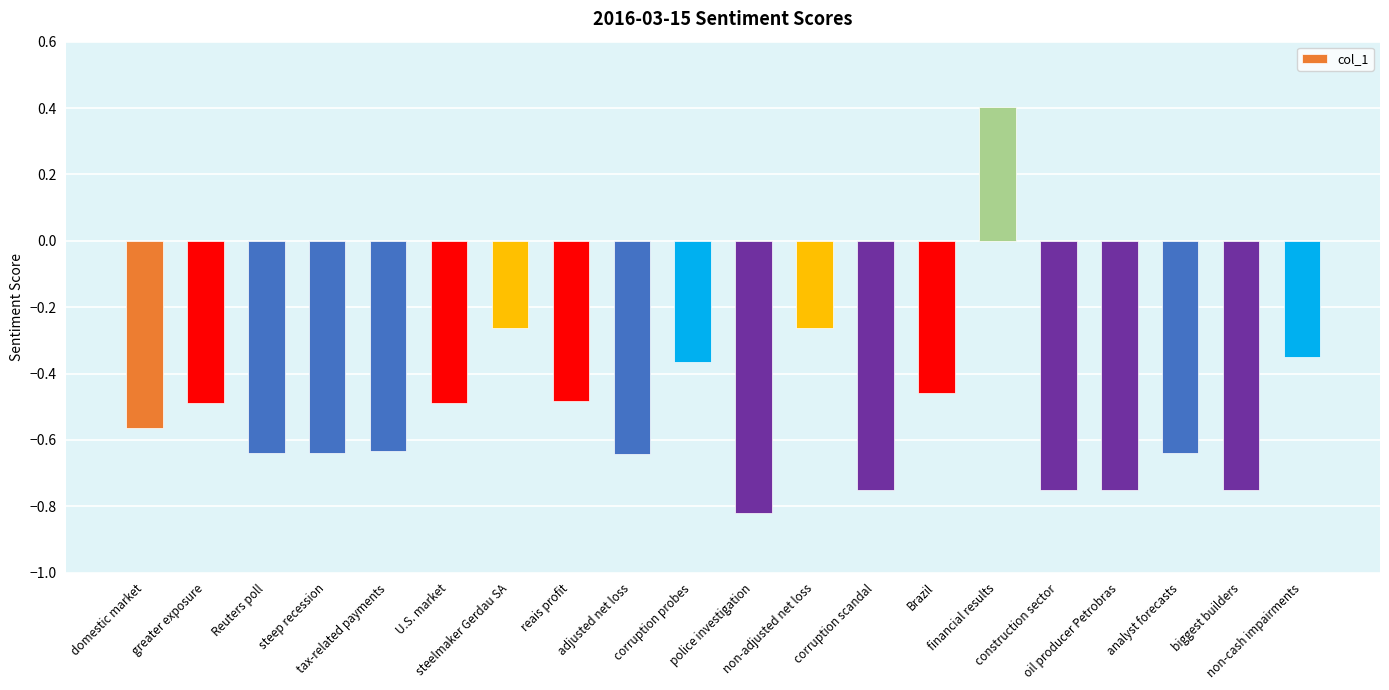

How many categories are shown in the chart?

20